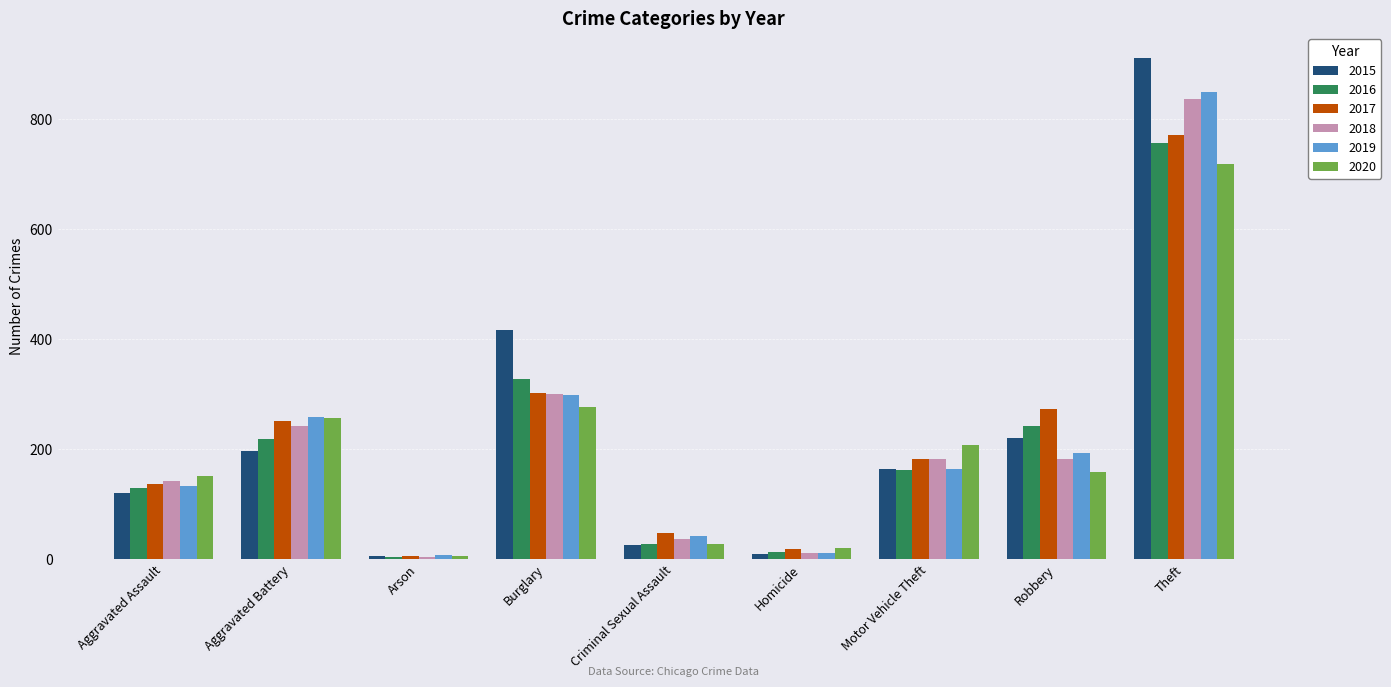

Is the value of 2017 at Aggravated Assault greater than the value of 2015 at Aggravated Battery?

No